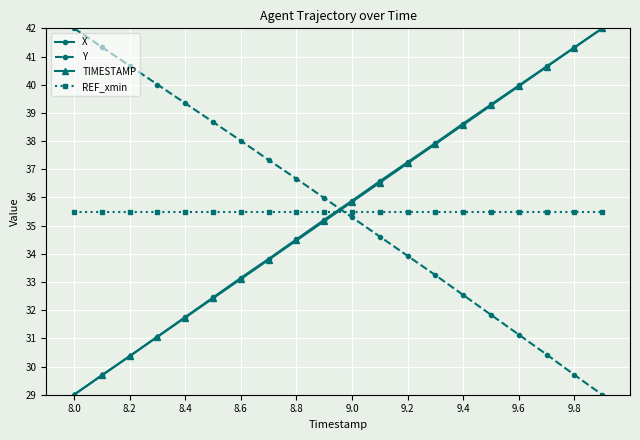

How many times do TIMESTAMP and REF_xmin cross each other?

1